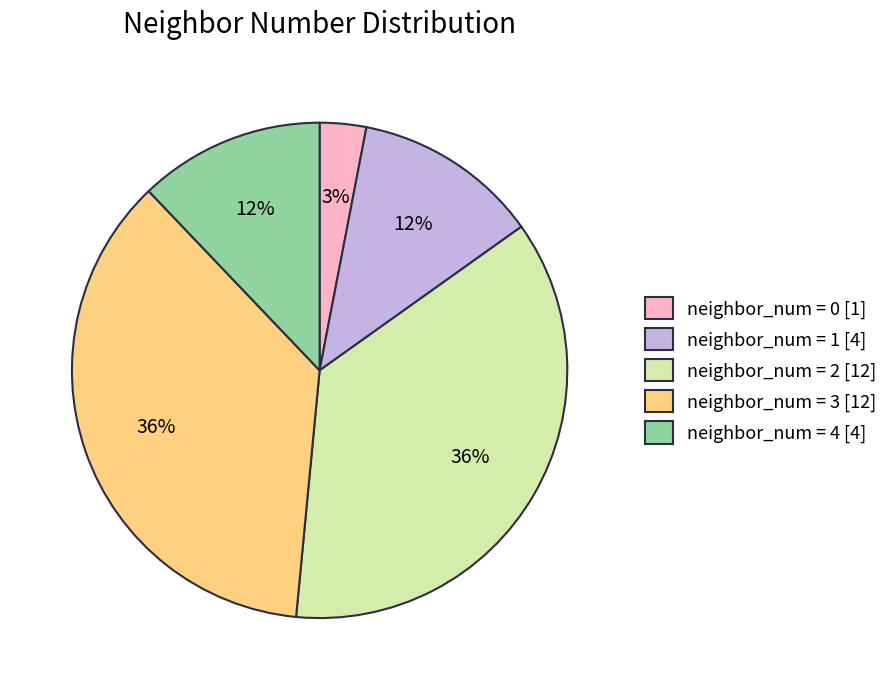

Does any single category account for the majority?

No